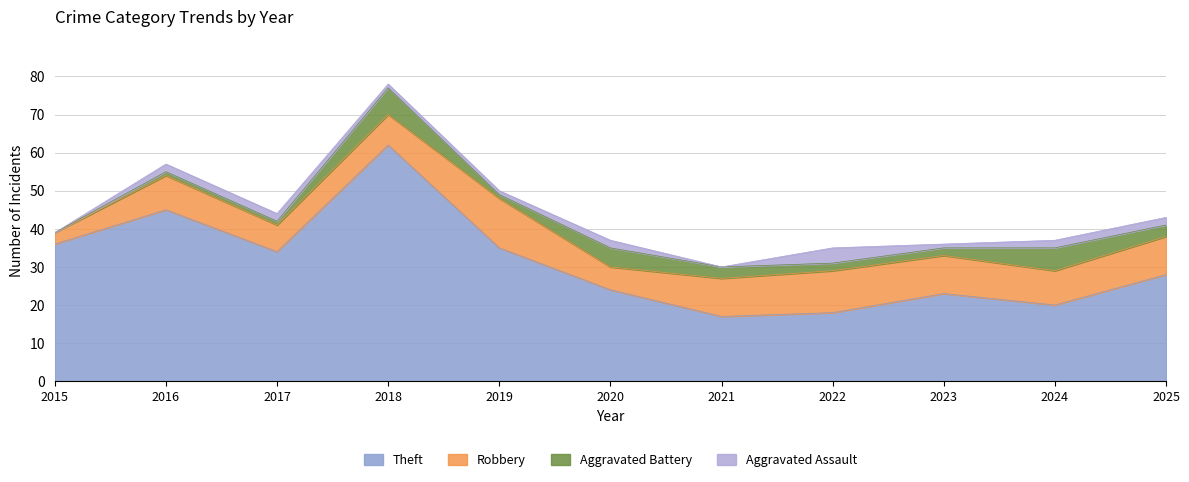

Is it true that Aggravated Assault equals 2 at 2017?

True